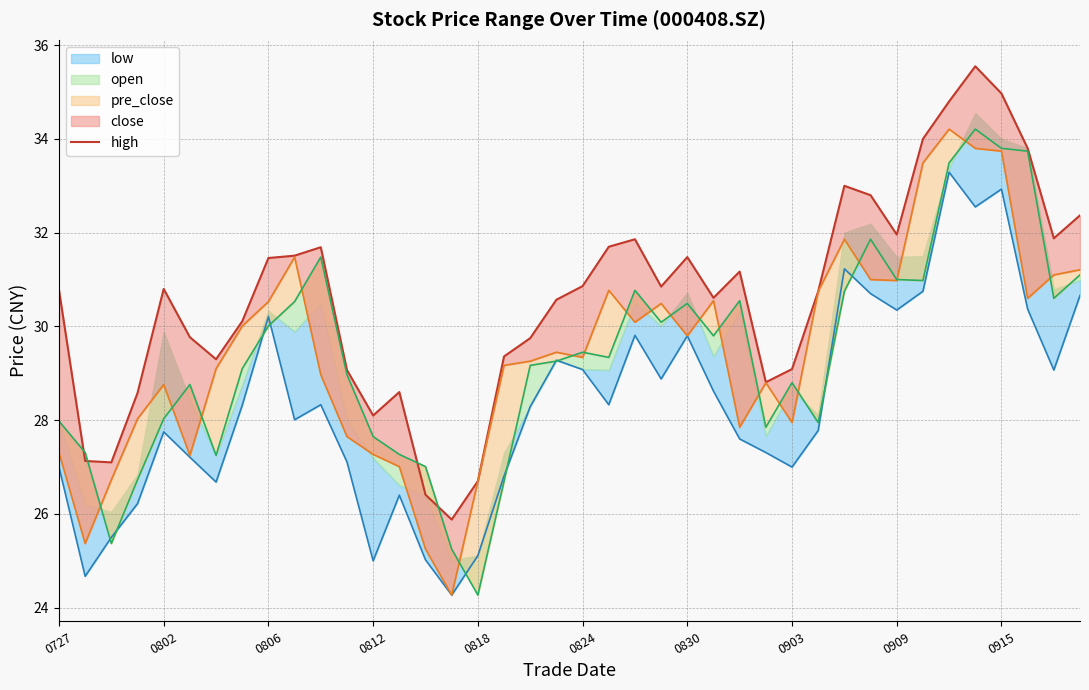

How many points are lower than both their immediate neighbors (excluding endpoints)?

9